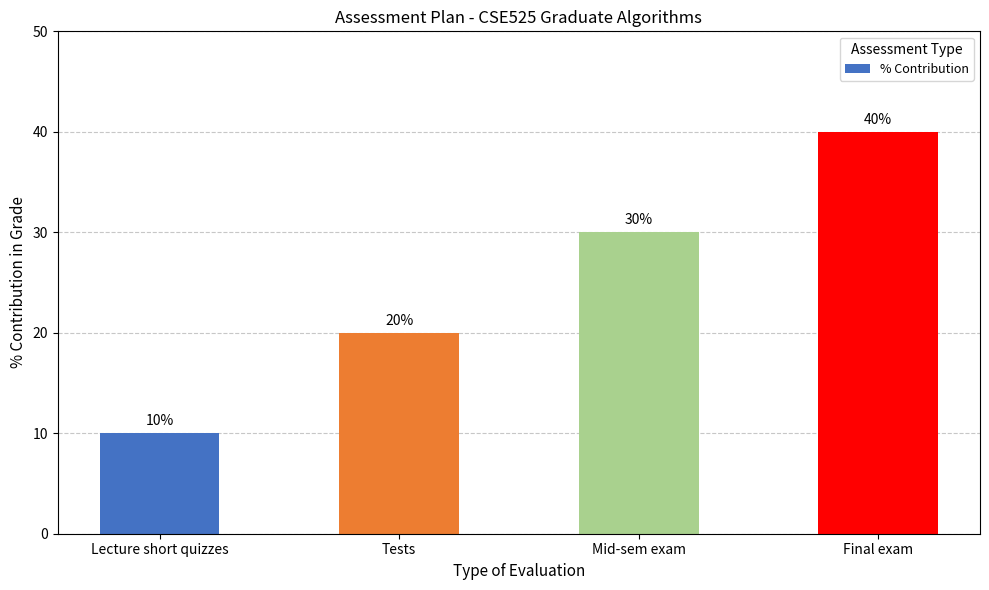

What is the sum of the values at Lecture short quizzes and Final exam?

50